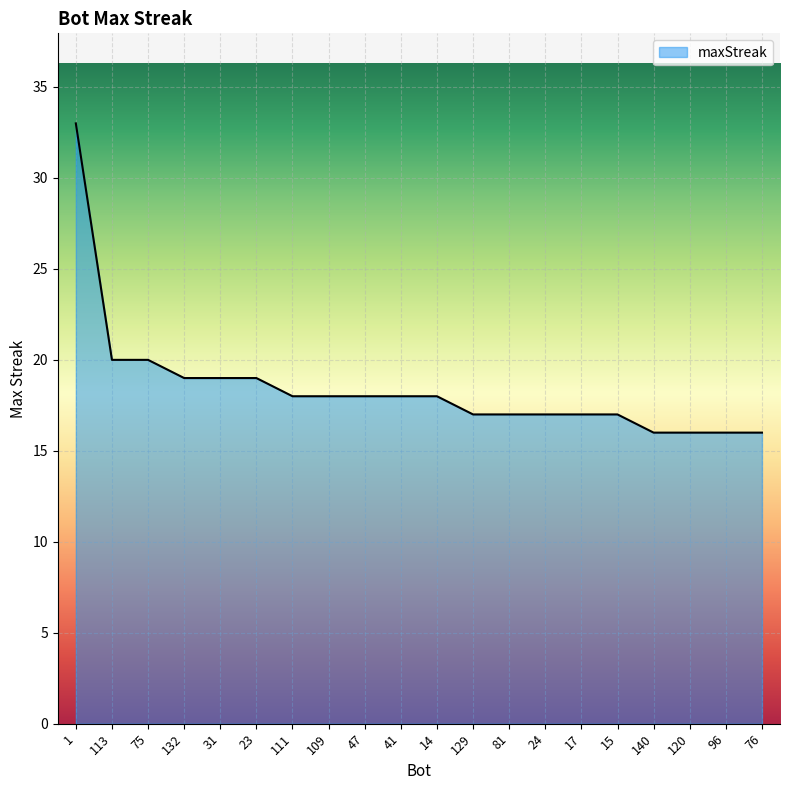

What is the difference between the second highest and minimum values?

4